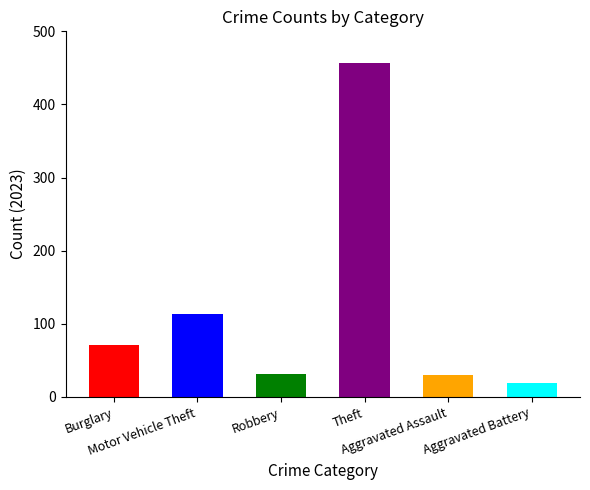

How many distinct data groups are displayed?

6